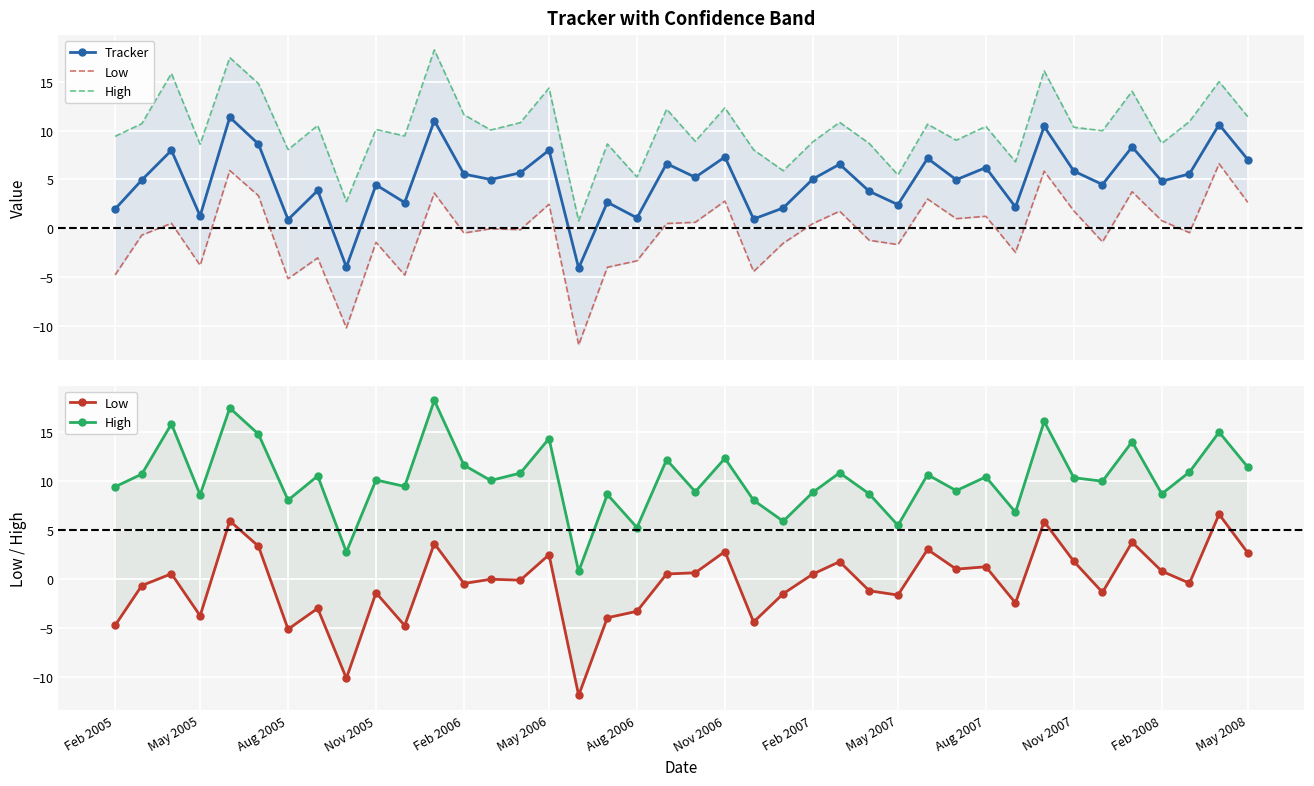

How many interior local peaks does the Tracker series have?

15